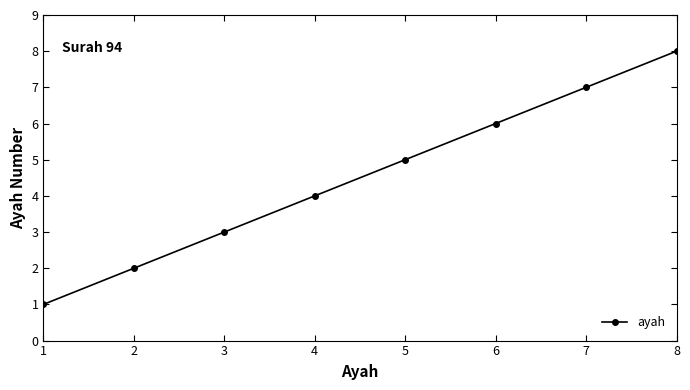

True or false: the data shows 2 at 2.

True